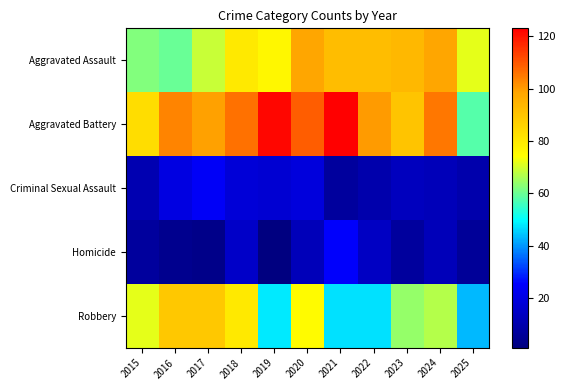

At which category is the sum across all series the highest?

2020